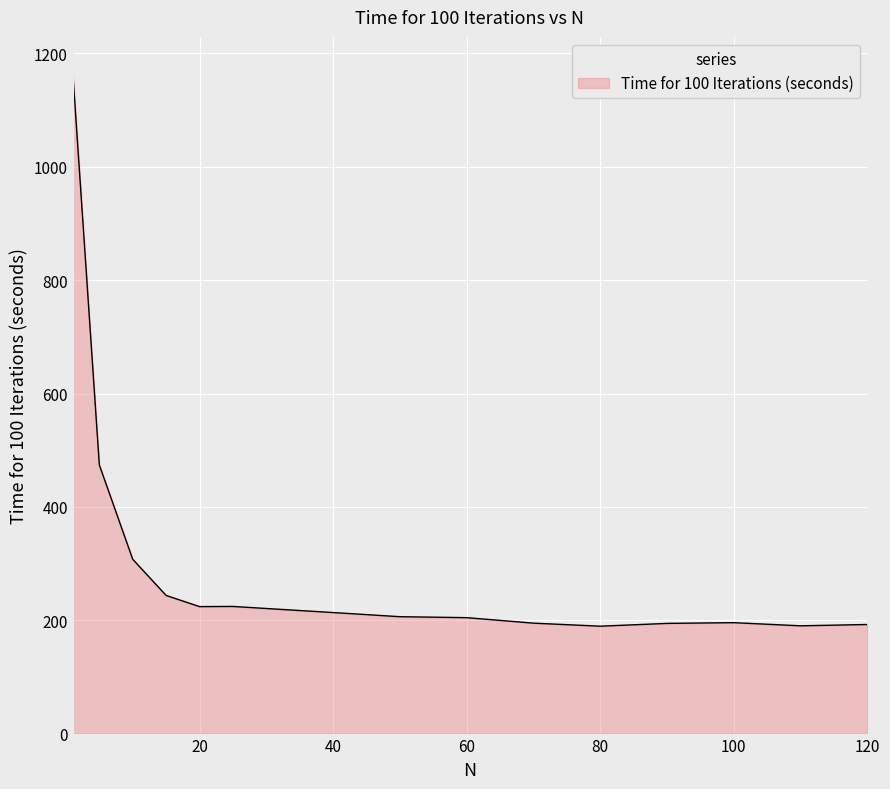

What is the greatest value displayed?

1170.7